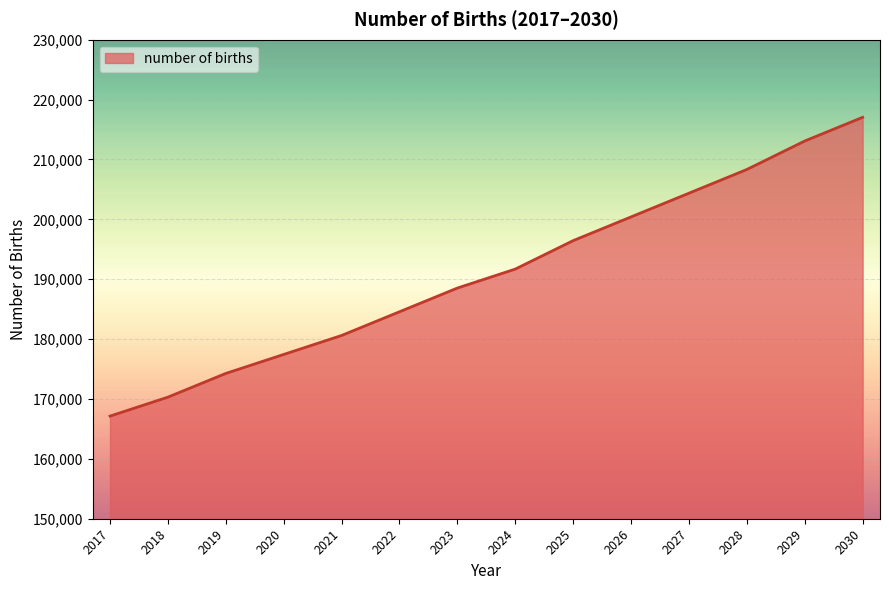

What is the maximum value shown in the chart?

217042.5